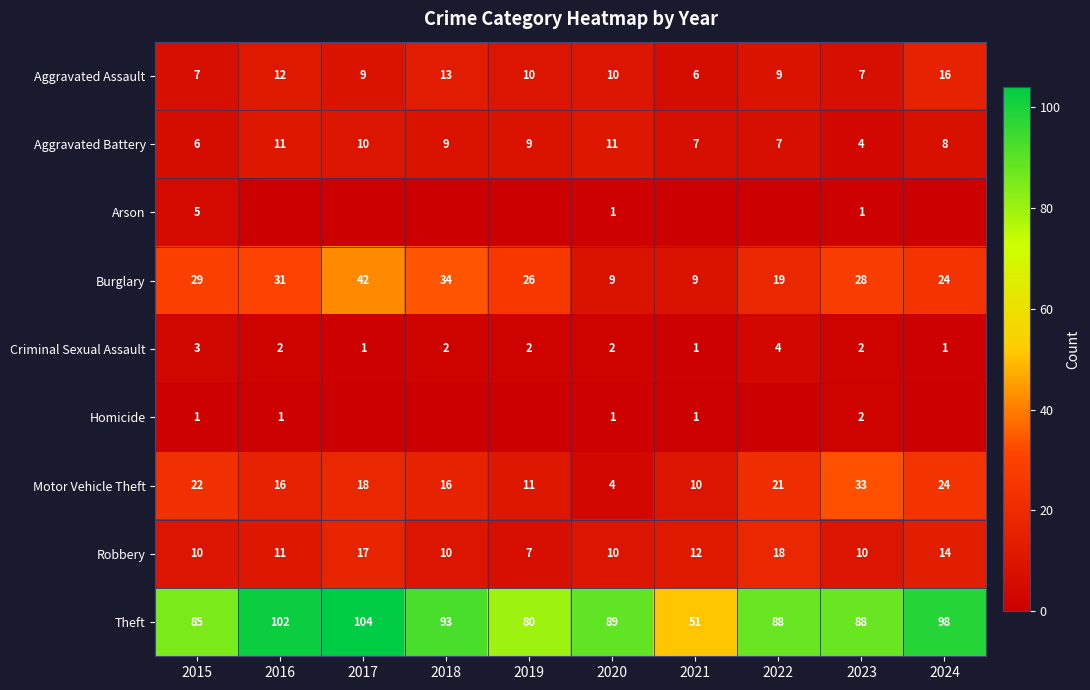

Is the value of Homicide at 2021 greater than the value of Burglary at 2019?

No